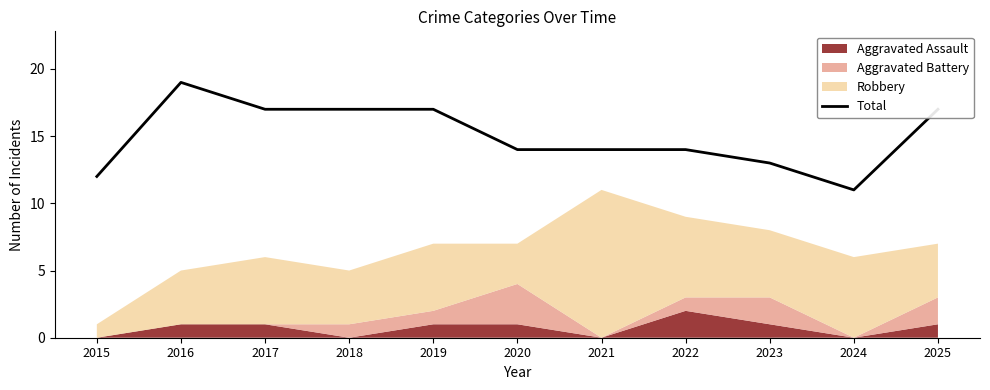

How many data points are less than 14?

3